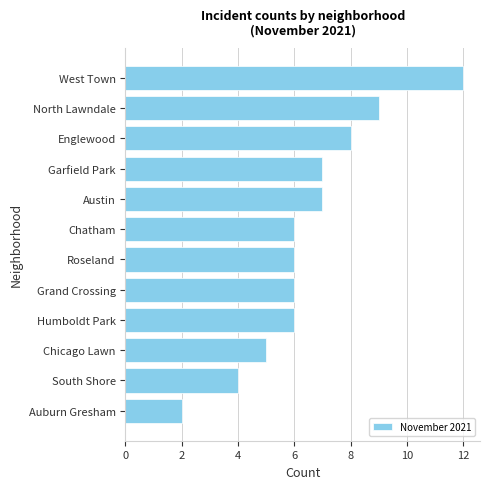

What is the difference between the maximum and minimum values?

10